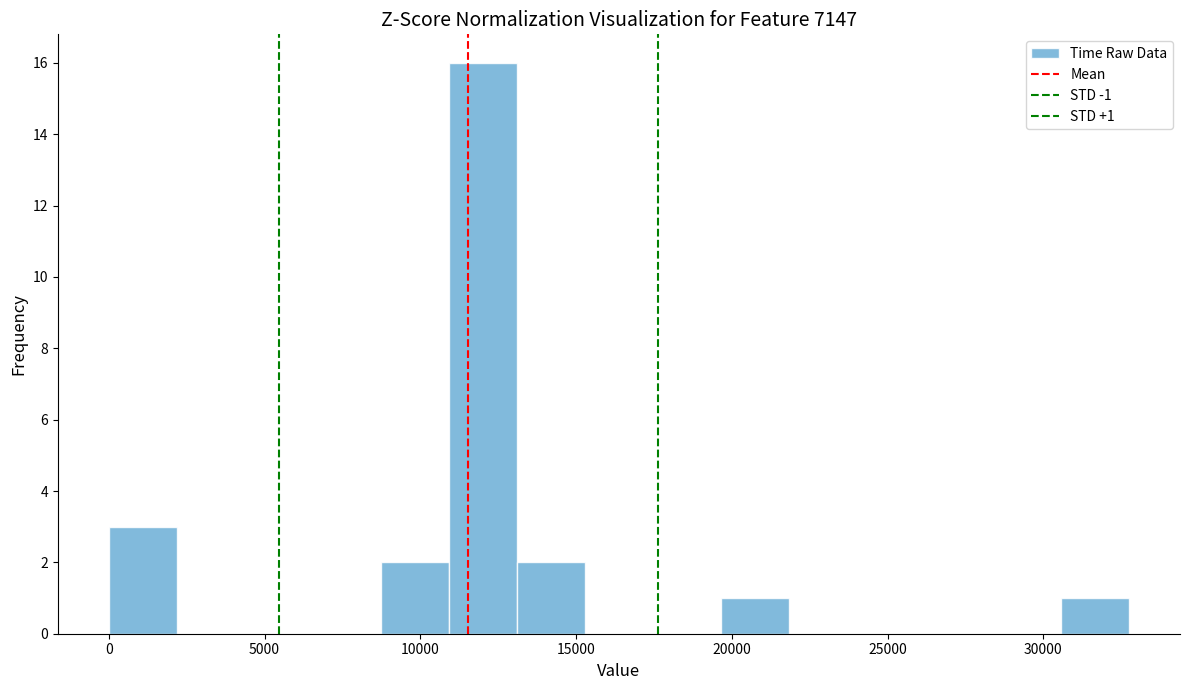

Which range on the x-axis has the tallest bar?

11000 to 13000